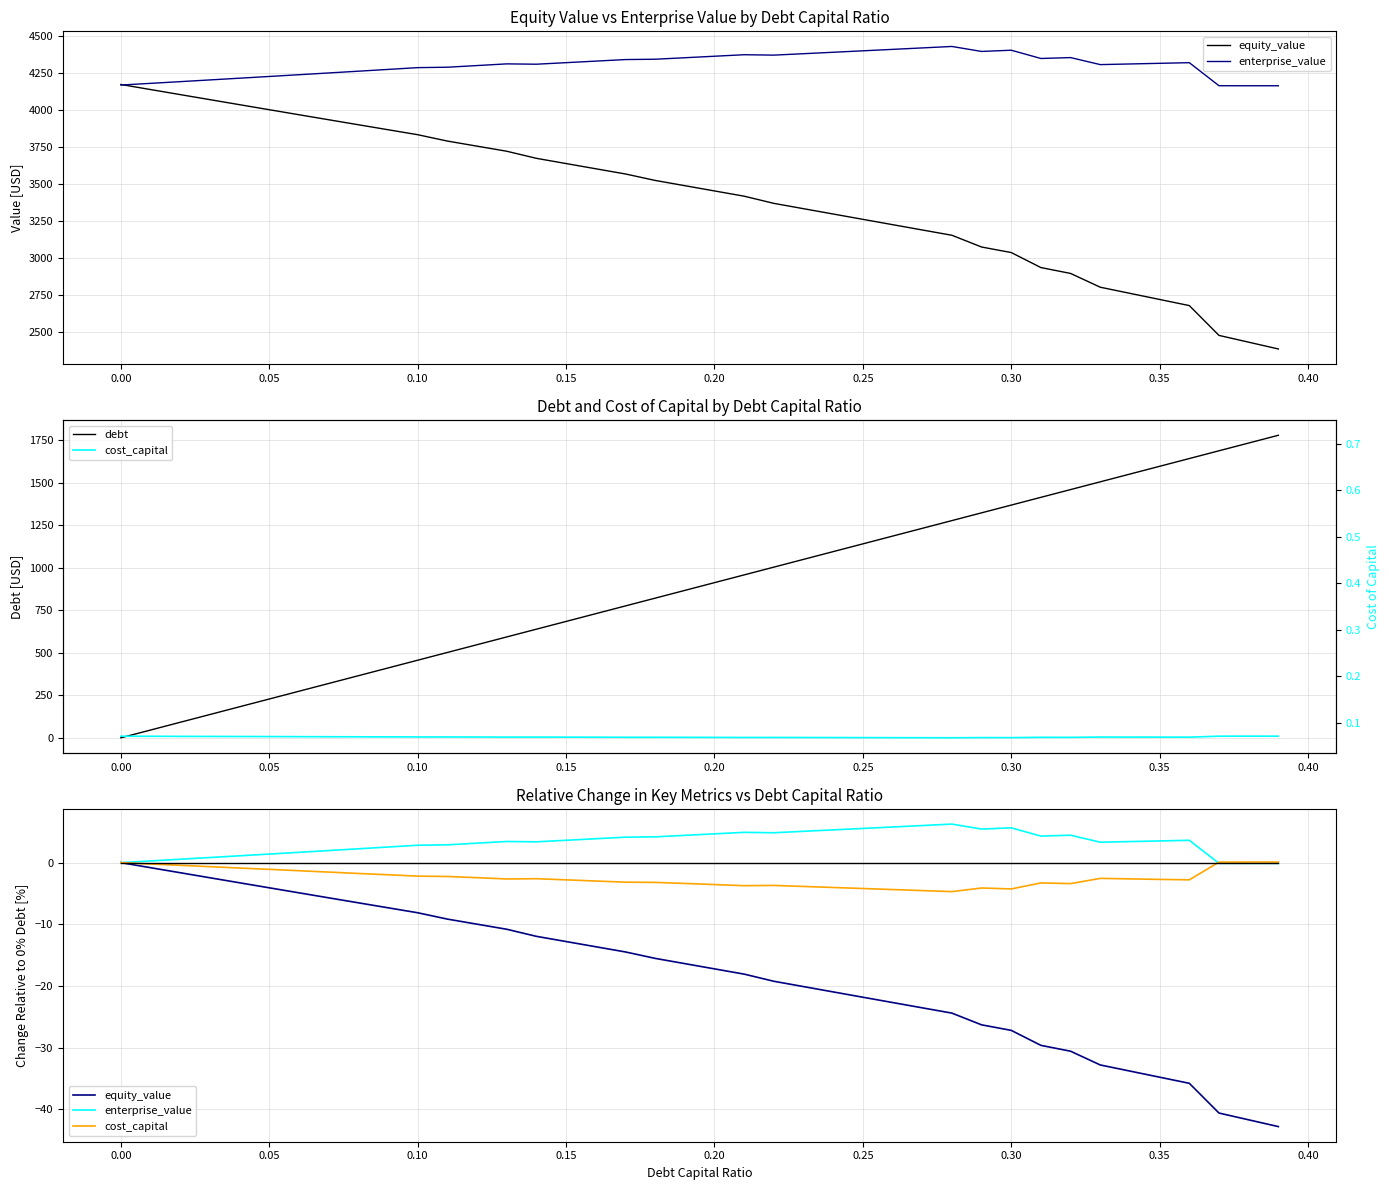

True or false: enterprise_value and cost_capital intersect in this chart.

True